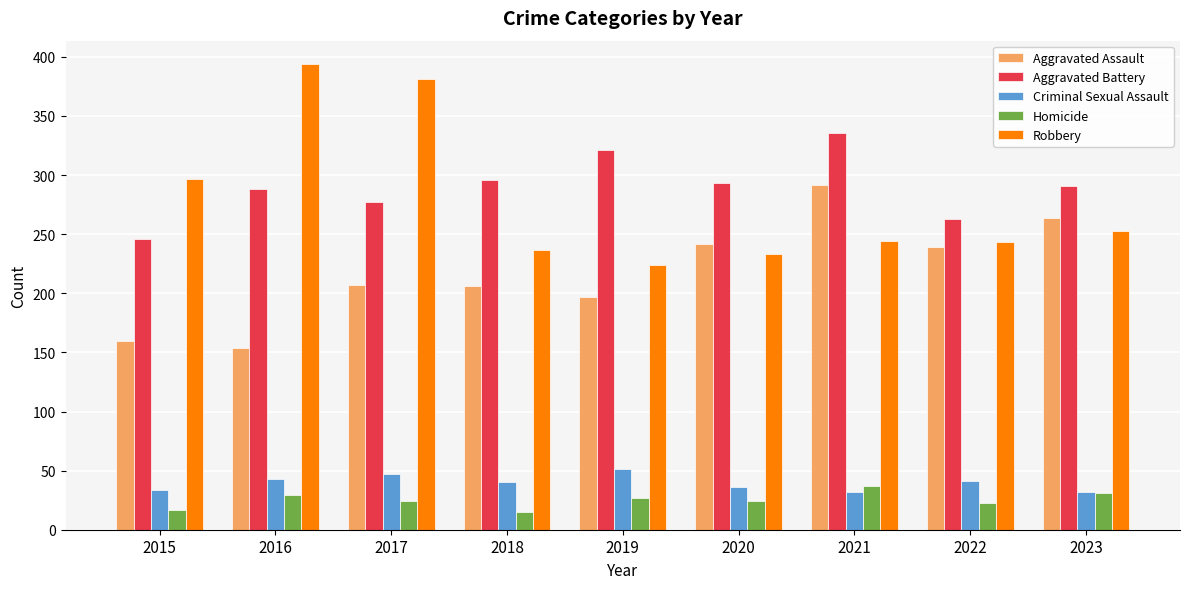

Where does the Homicide series first go above 24?

2016